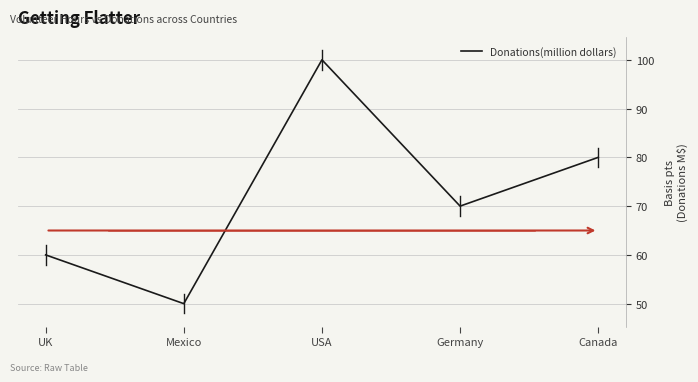

What is the greatest value displayed?

100